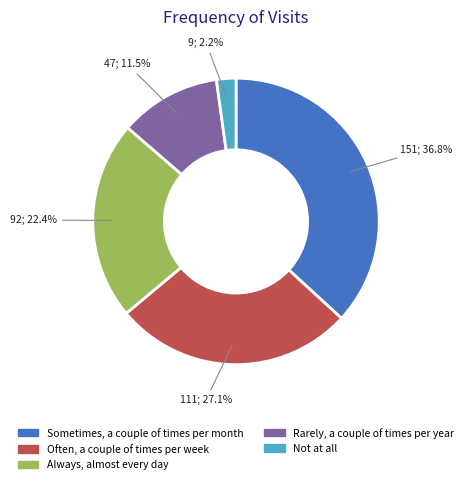

How many segments does this pie chart have?

5